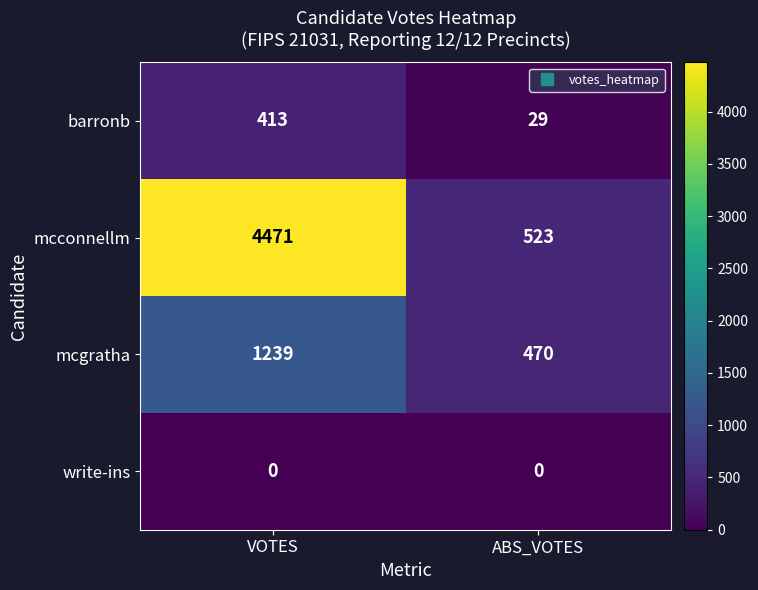

Which series changed the most between VOTES and ABS_VOTES?

mcconnellm